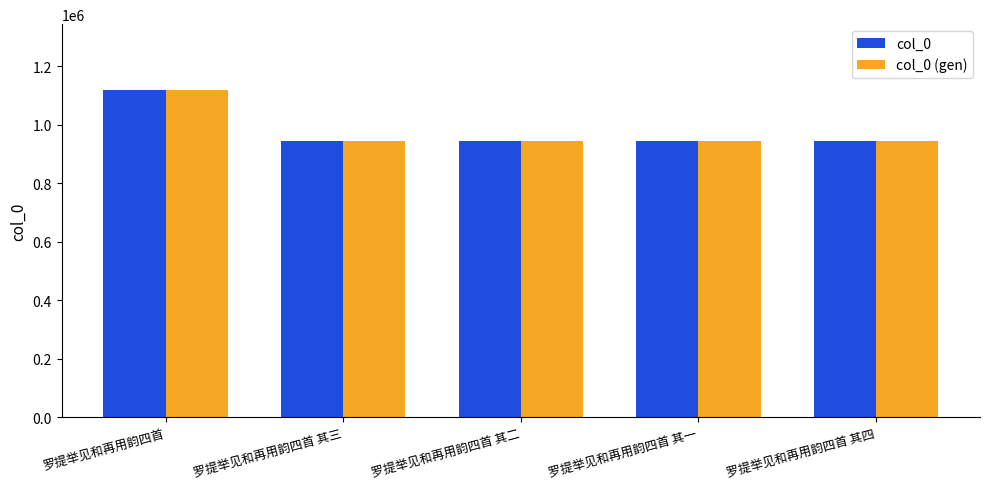

The col_0 (gen) series shows 1626992 at 罗提举见和再用韵四首. True or false?

False